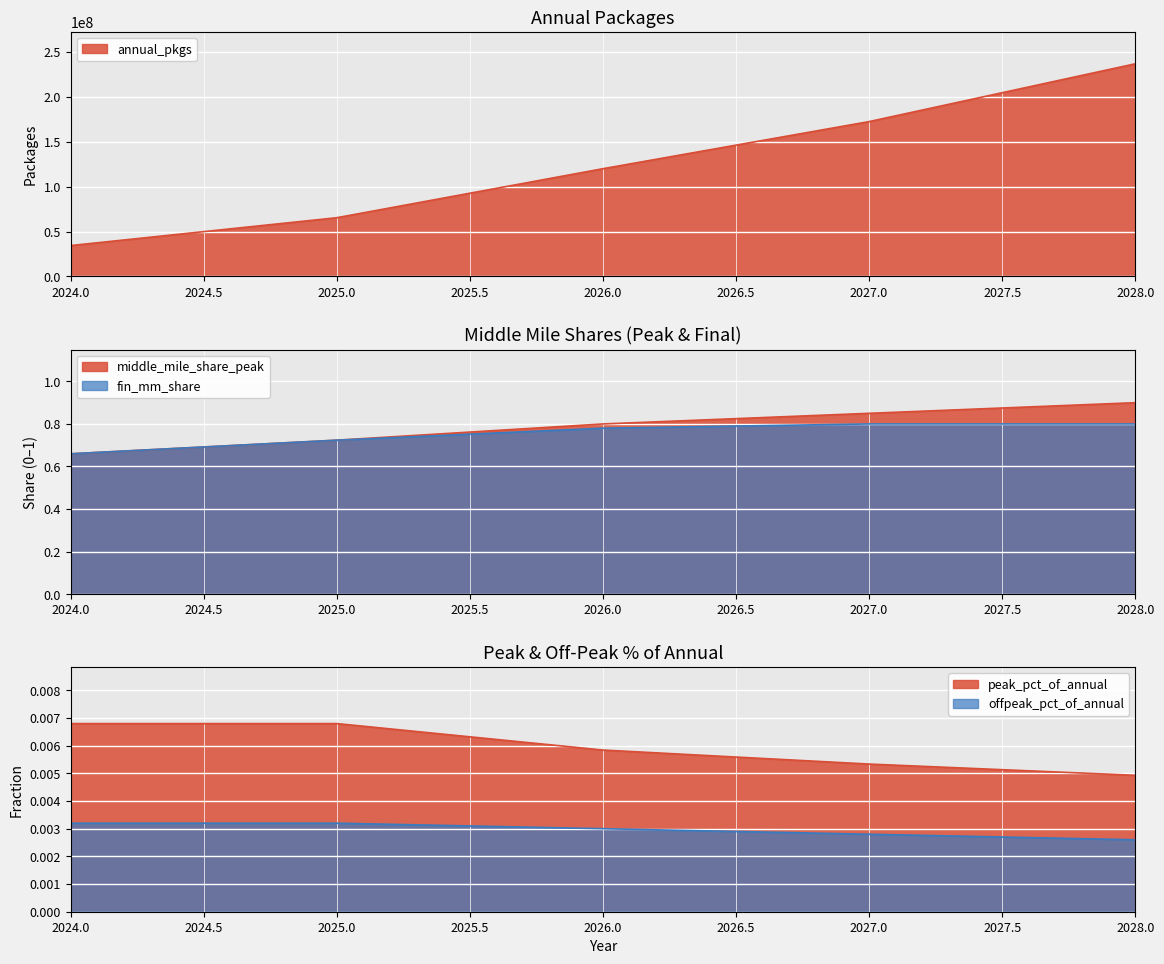

Count the number of data series in this chart.

5